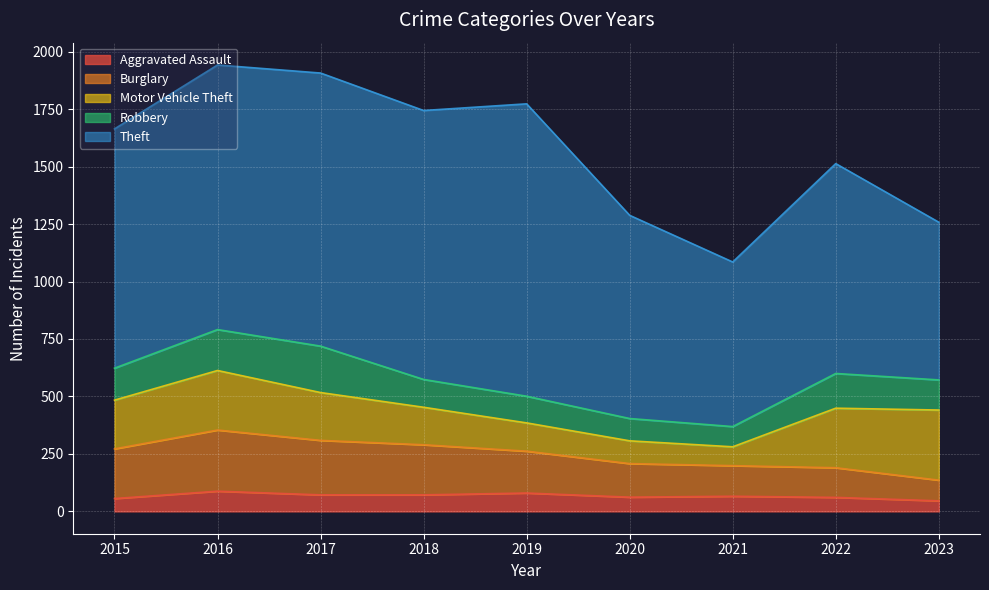

True or false: Aggravated Assault has a value of 61 at 2022.

True